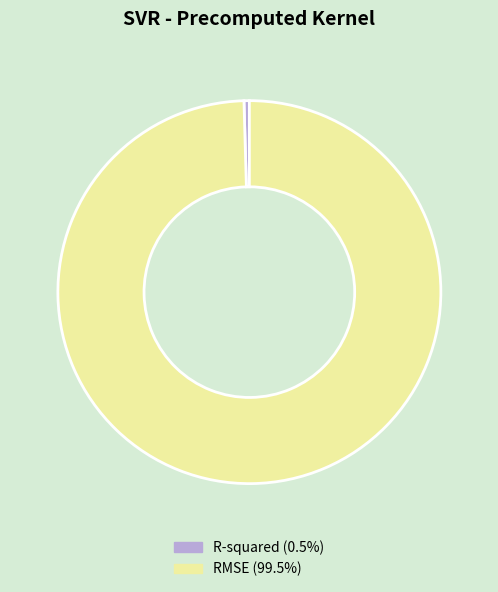

Which slice is the largest?

RMSE